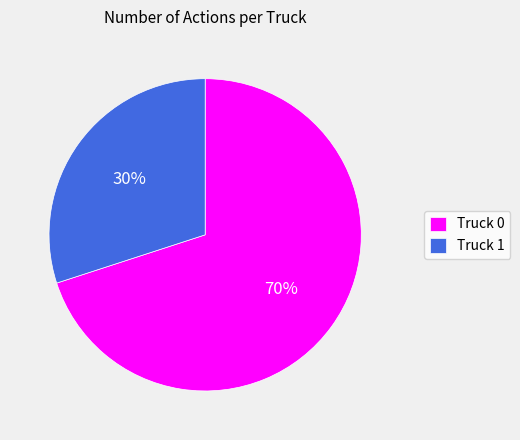

To the nearest percent, what portion does Truck 1 represent?

30%